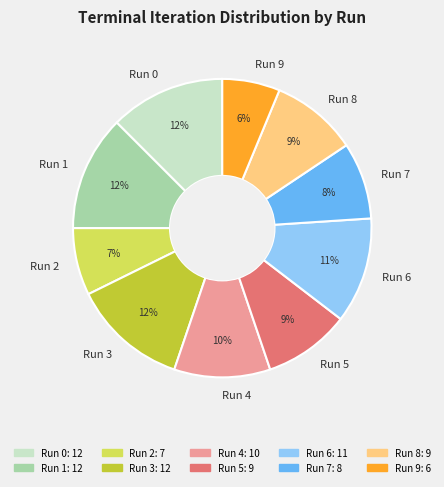

What percentage is the Run 6 slice, to the nearest percent?

11%